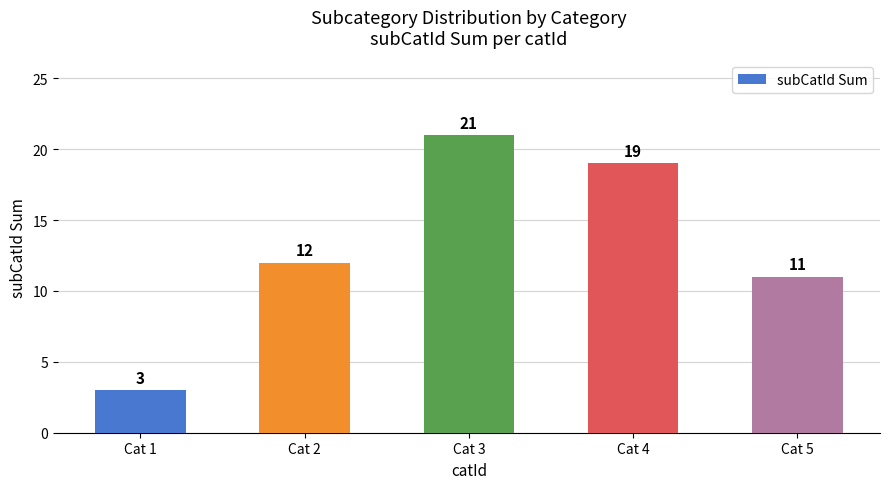

Does the chart contain stacked bars?

No